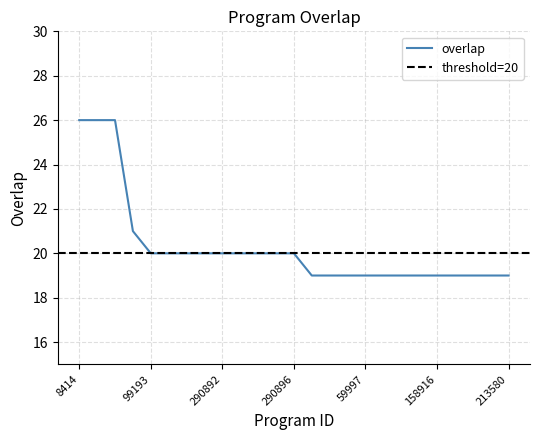

Where is the data nearest to the value 22?

244218